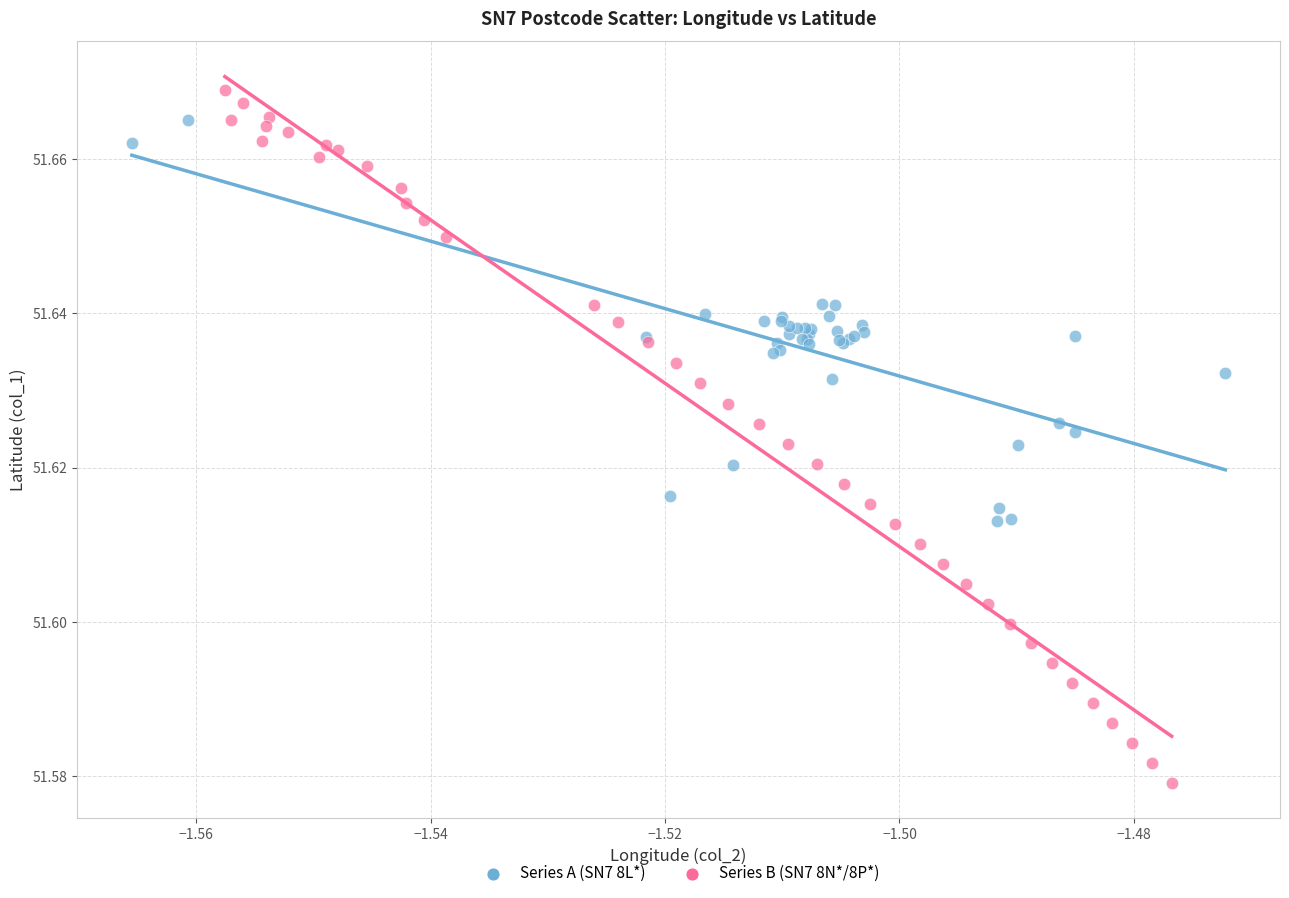

Which series has the largest Y range (max minus min)?

Series B (SN7 8N*/8P*)